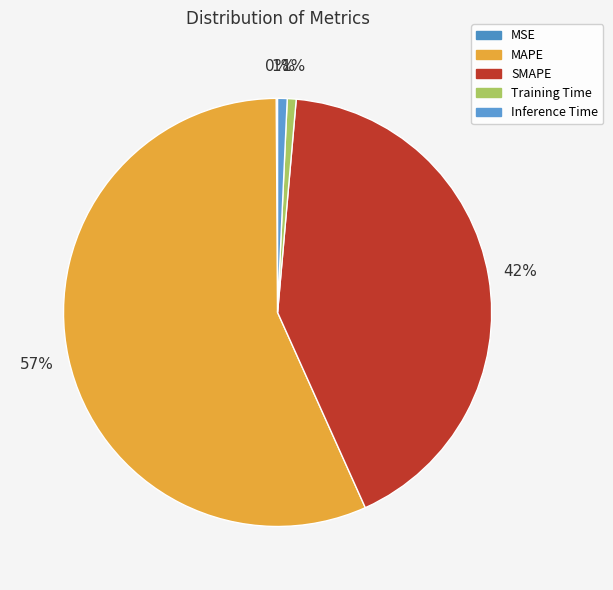

To the nearest percent, what is the difference between the SMAPE and Inference Time slice percentages?

41%